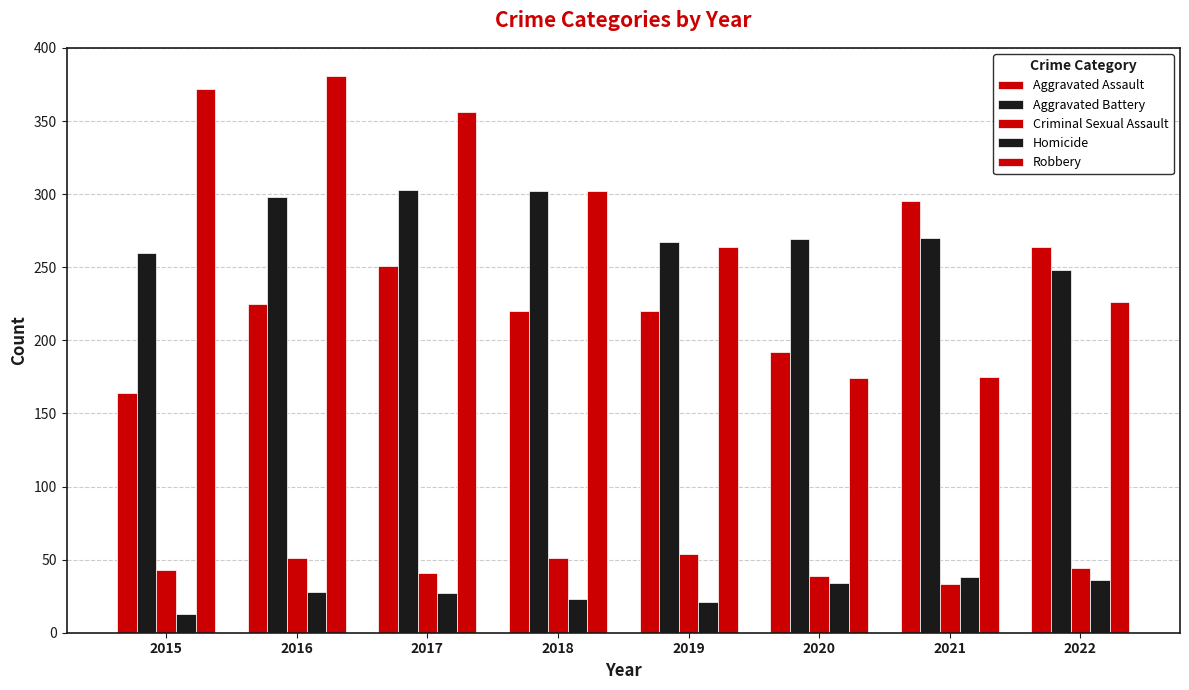

How many groups of bars are there?

8